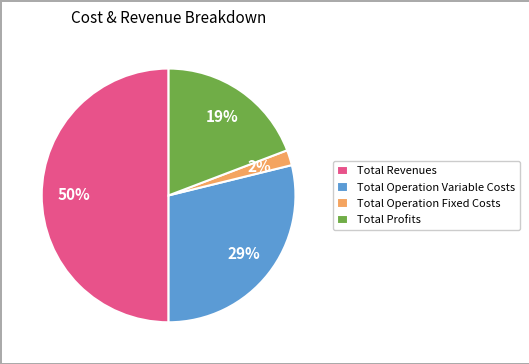

Between Total Operation Fixed Costs and Total Operation Variable Costs, which is larger?

Total Operation Variable Costs